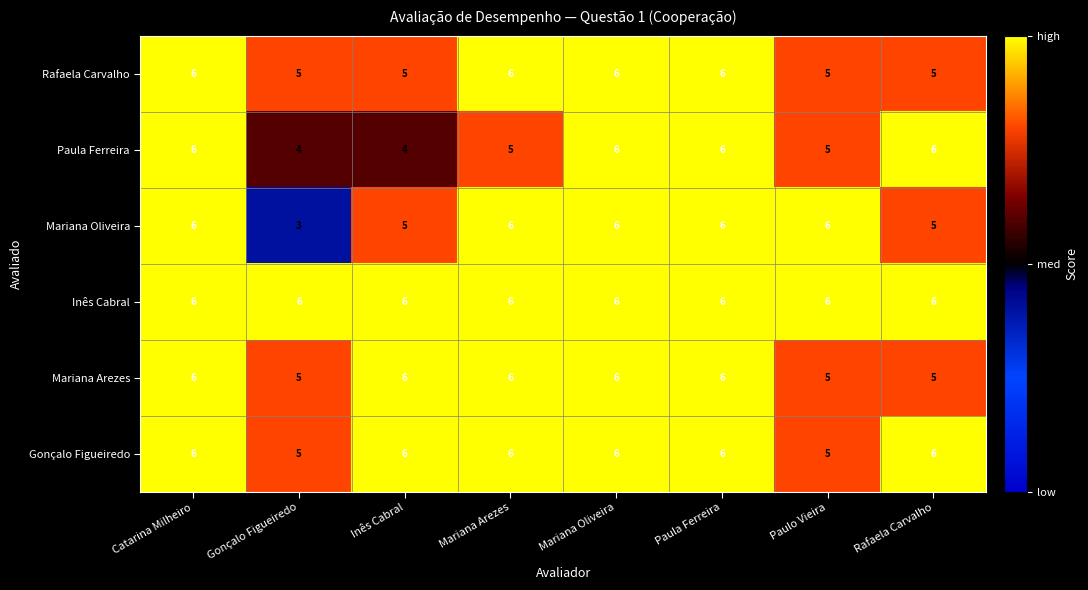

What is the lowest value of the Paula Ferreira series?

4